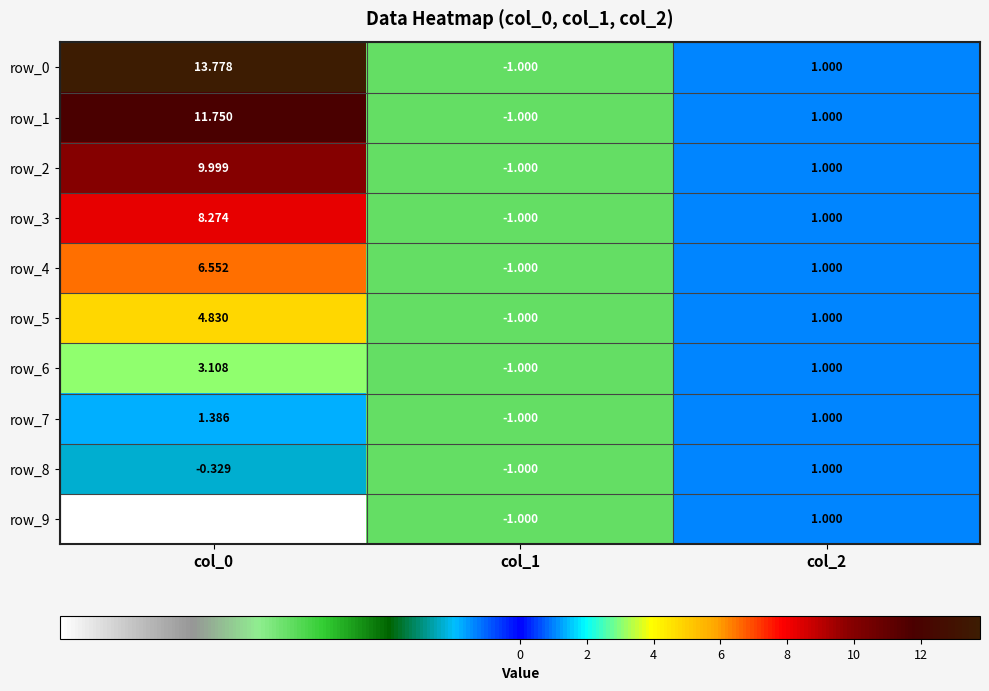

Count the number of categories in the chart.

3